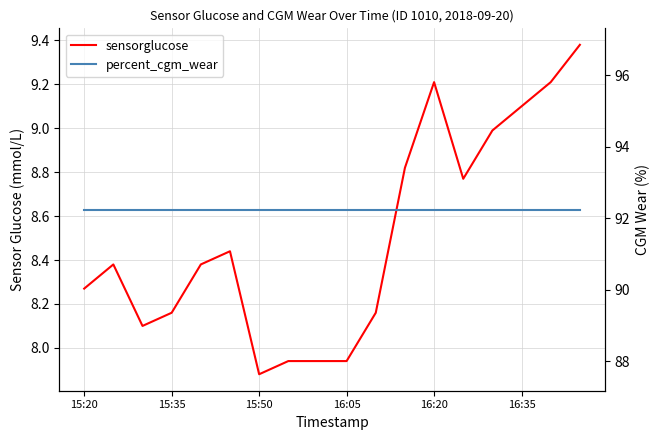

The value of percent_cgm_wear at 16:20 is 160.1. True or false?

False